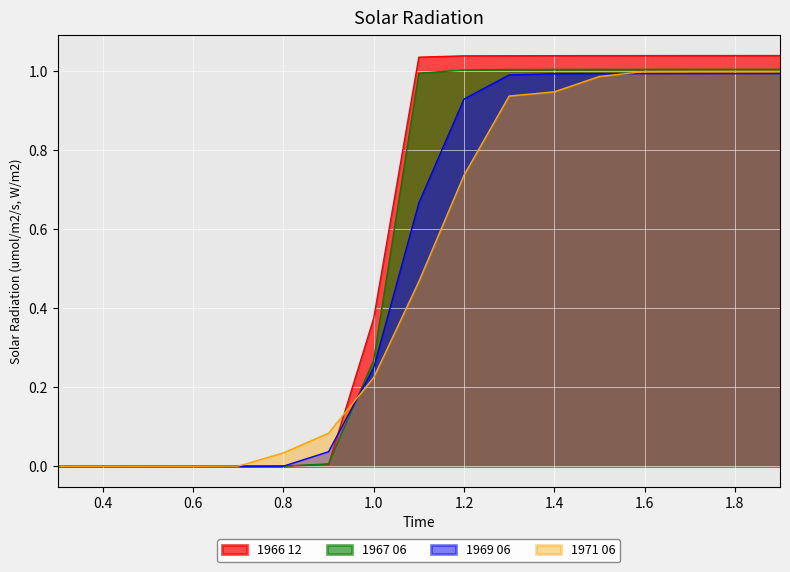

True or false: 1971 06 has a value of 0.0 at 0.7.

True